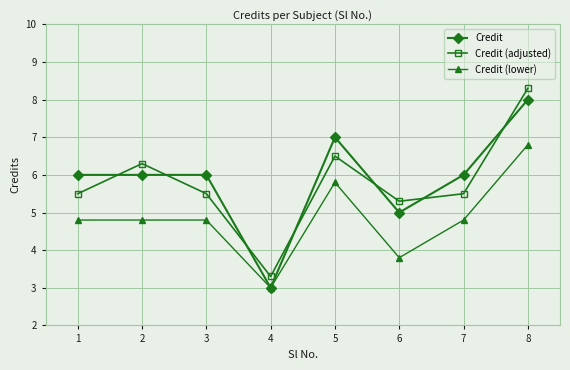

Is the value of Credit (lower) at 7 greater than the value of Credit at 8?

No